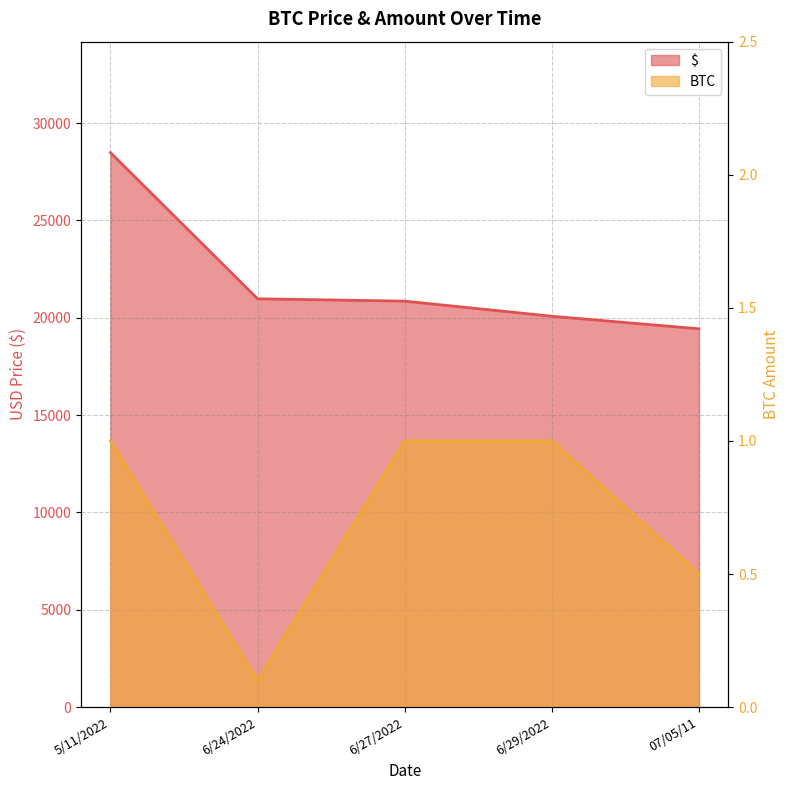

What are all the series names shown in the legend?

$, BTC